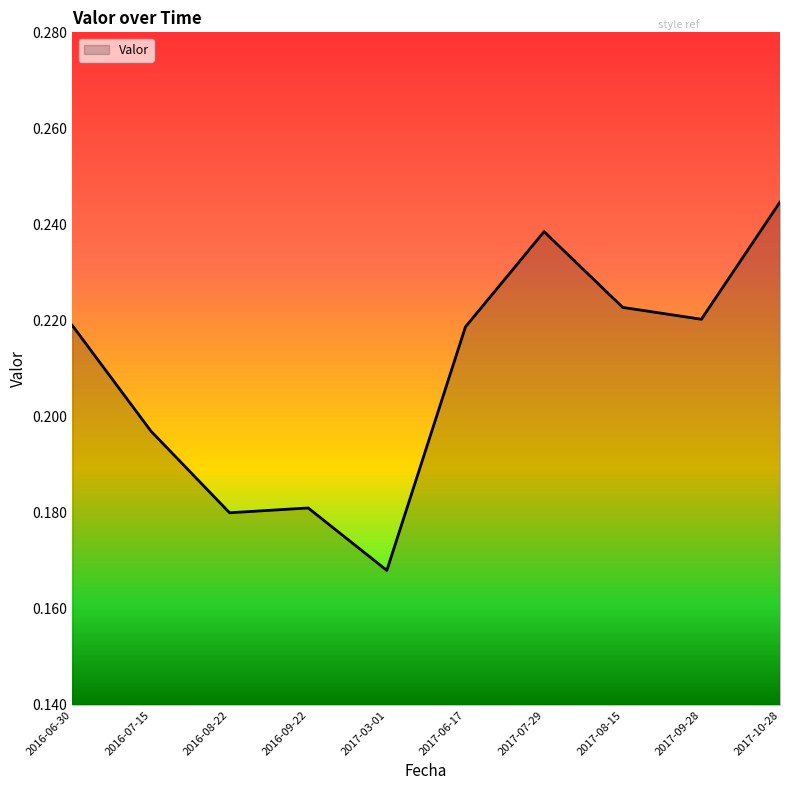

Count the values in the range 0 to 1.

10